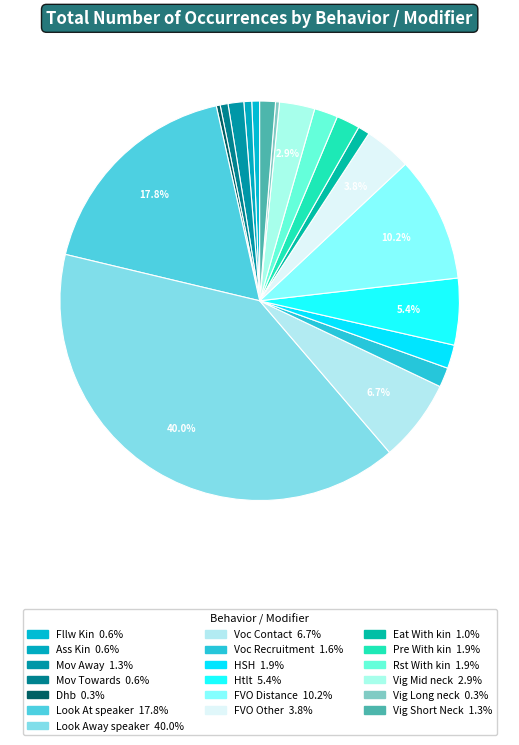

Does Eat With kin represent more than half of the total?

No